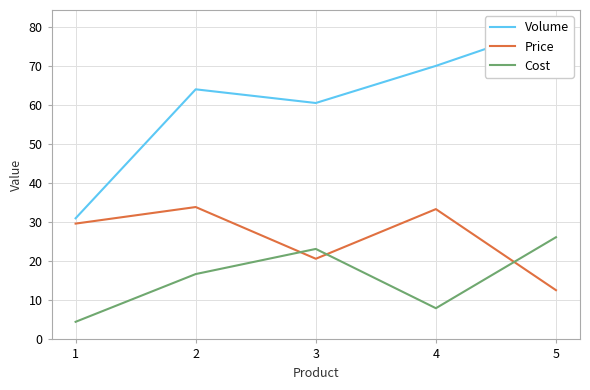

What is the average value of the Cost series?

15.7